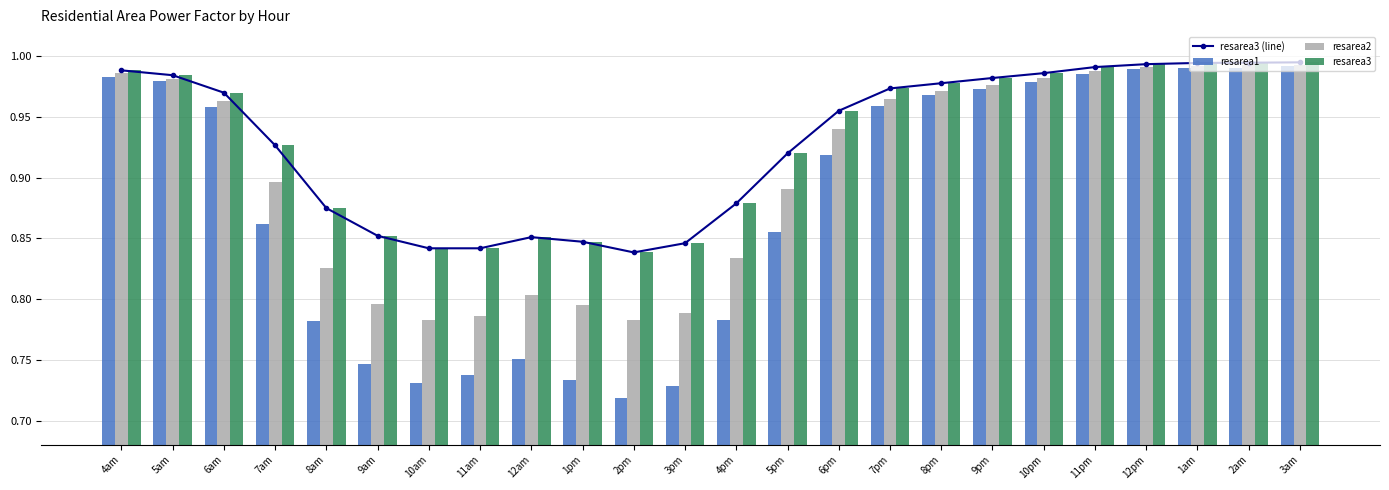

What value does the resarea2 series have at 11pm?

1.0